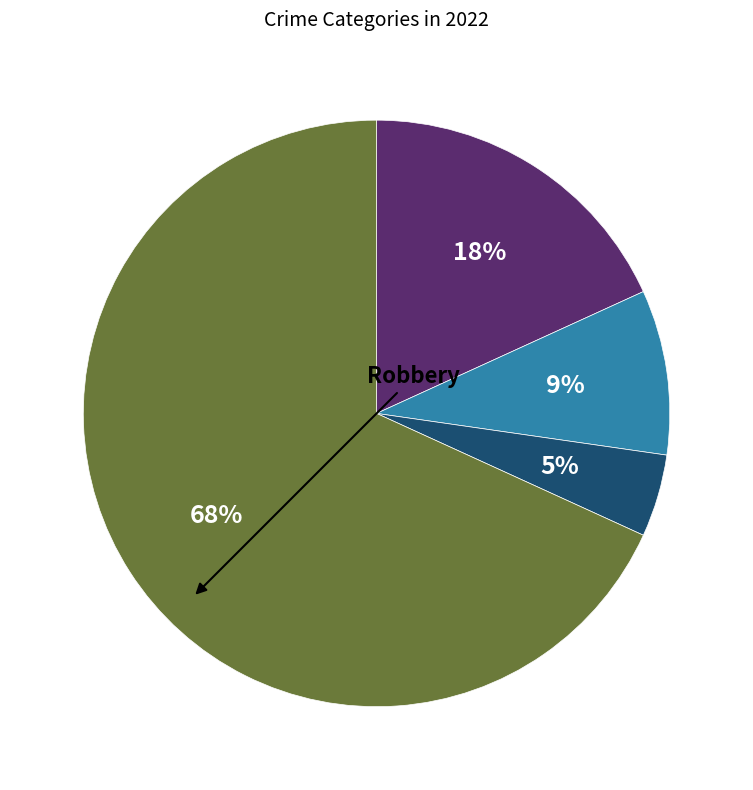

Does any single category account for the majority?

Yes